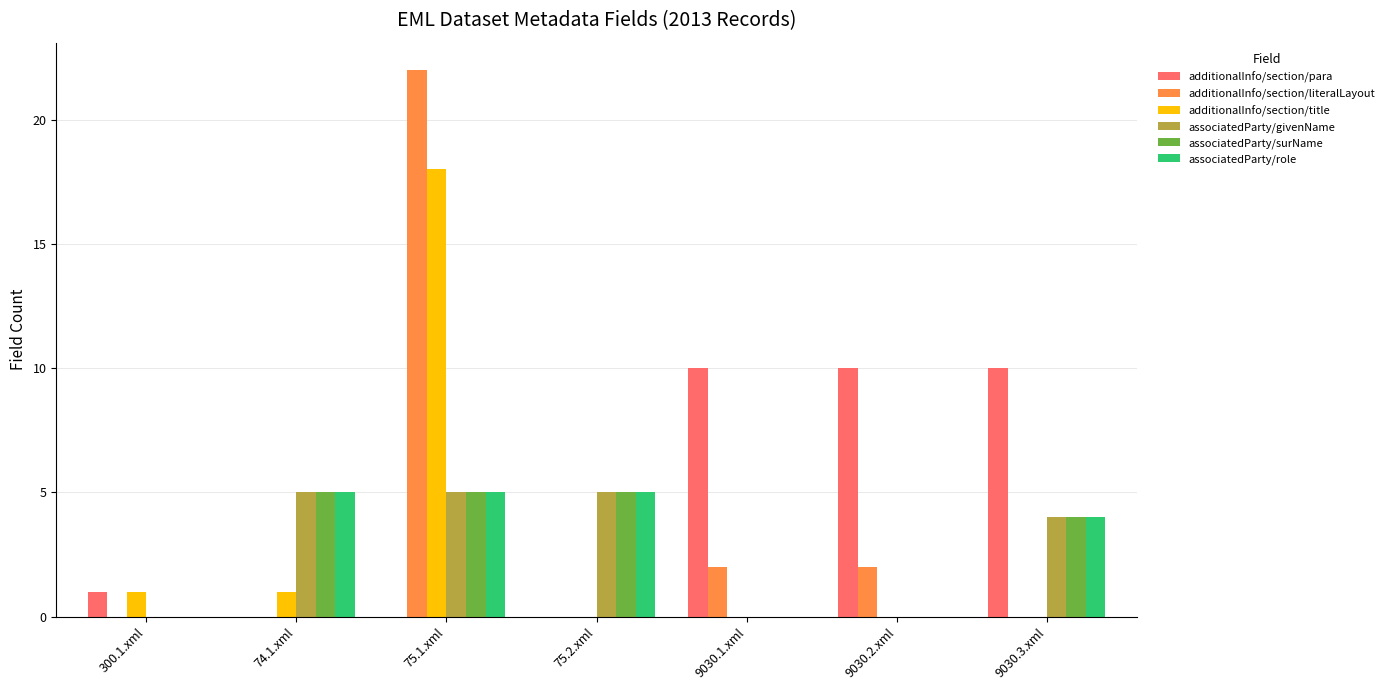

What is the total value across all series at 9030.3.xml?

22